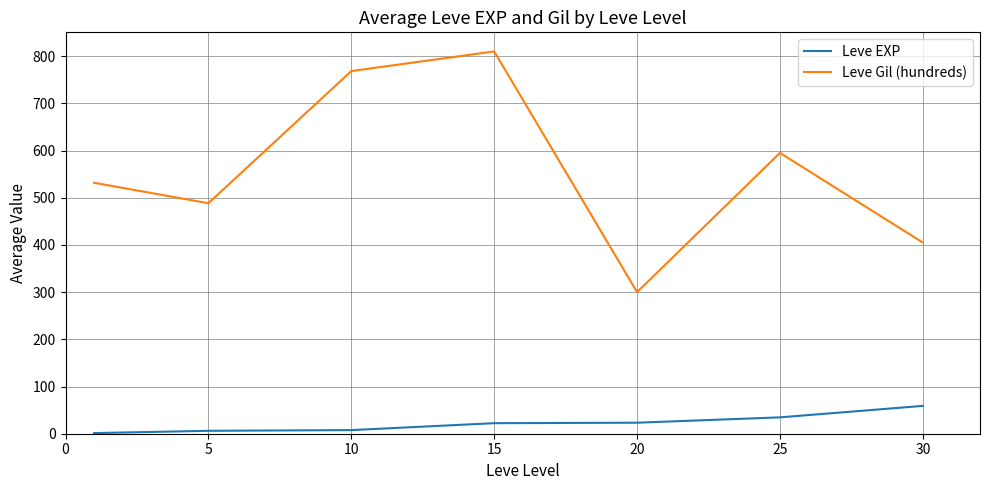

True or false: Leve EXP and Leve Gil (hundreds) cross at least once.

False